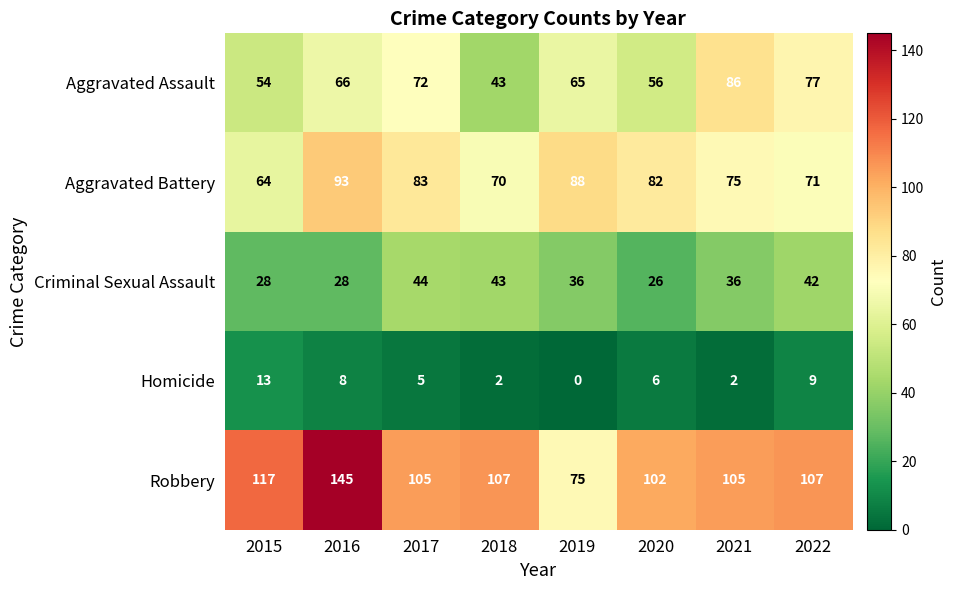

The value of Robbery at 2020 is 102. True or false?

True